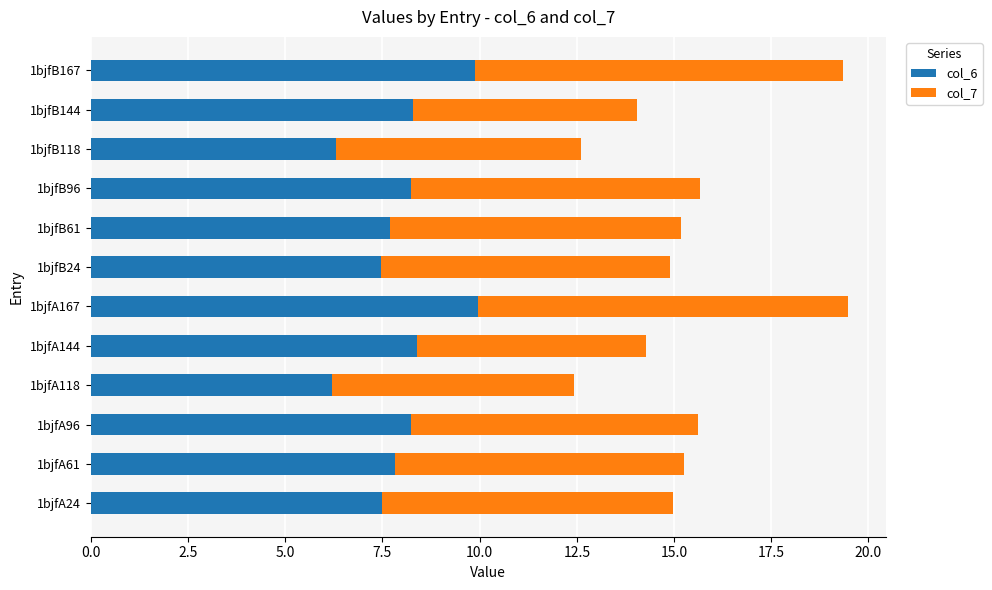

What is the minimum value for col_6?

6.2